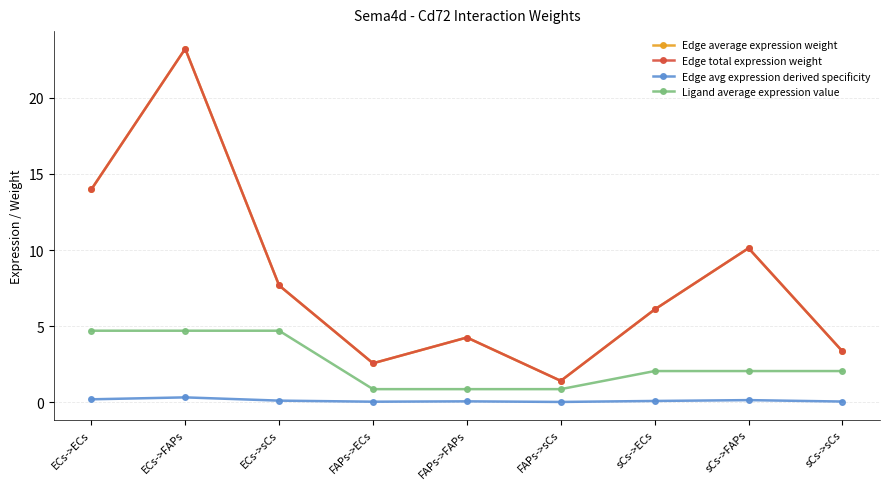

Reading left to right, transcribe all the data shown in this chart.

Edge average expression weight: ECs->ECs=14.0	ECs->FAPs=23.2	ECs->sCs=7.7	FAPs->ECs=2.6	FAPs->FAPs=4.3	FAPs->sCs=1.4	sCs->ECs=6.1	sCs->FAPs=10.1	sCs->sCs=3.3
Edge total expression weight: ECs->ECs=14.0	ECs->FAPs=23.2	ECs->sCs=7.7	FAPs->ECs=2.6	FAPs->FAPs=4.3	FAPs->sCs=1.4	sCs->ECs=6.1	sCs->FAPs=10.1	sCs->sCs=3.3
Edge avg expression derived specificity: ECs->ECs=0.2	ECs->FAPs=0.3	ECs->sCs=0.1	FAPs->ECs=0.0	FAPs->FAPs=0.1	FAPs->sCs=0.0	sCs->ECs=0.1	sCs->FAPs=0.1	sCs->sCs=0.0
Ligand average expression value: ECs->ECs=4.7	ECs->FAPs=4.7	ECs->sCs=4.7	FAPs->ECs=0.9	FAPs->FAPs=0.9	FAPs->sCs=0.9	sCs->ECs=2.0	sCs->FAPs=2.0	sCs->sCs=2.0